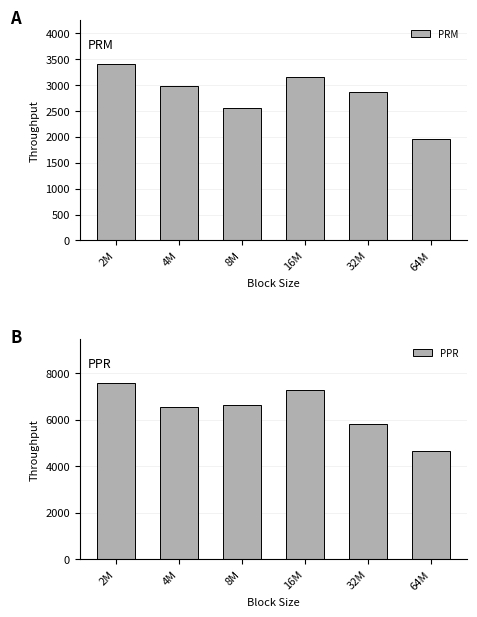

Is it true that PPR equals 10698.3 at 4M?

False